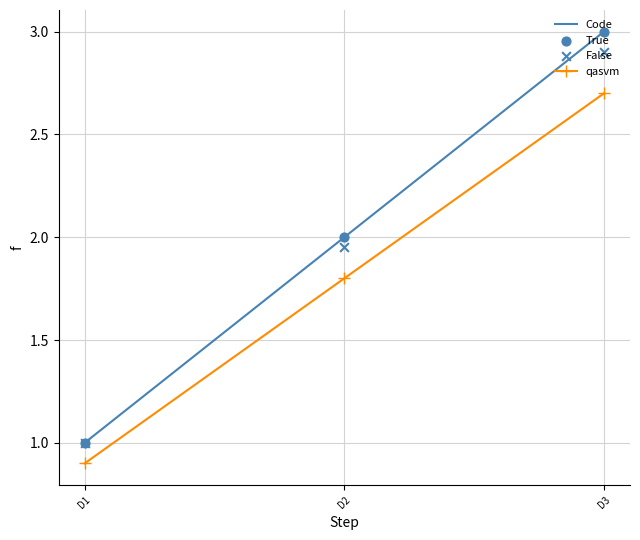

Is the value of Code at D3 greater than the value of False at D1?

Yes